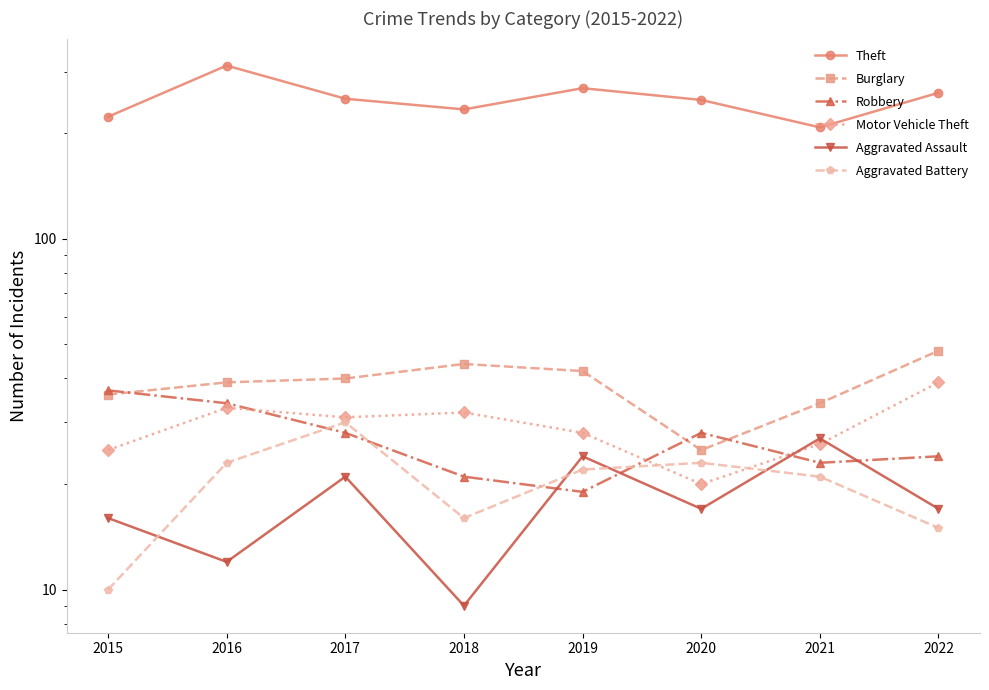

True or false: Burglary and Theft intersect in this chart.

False